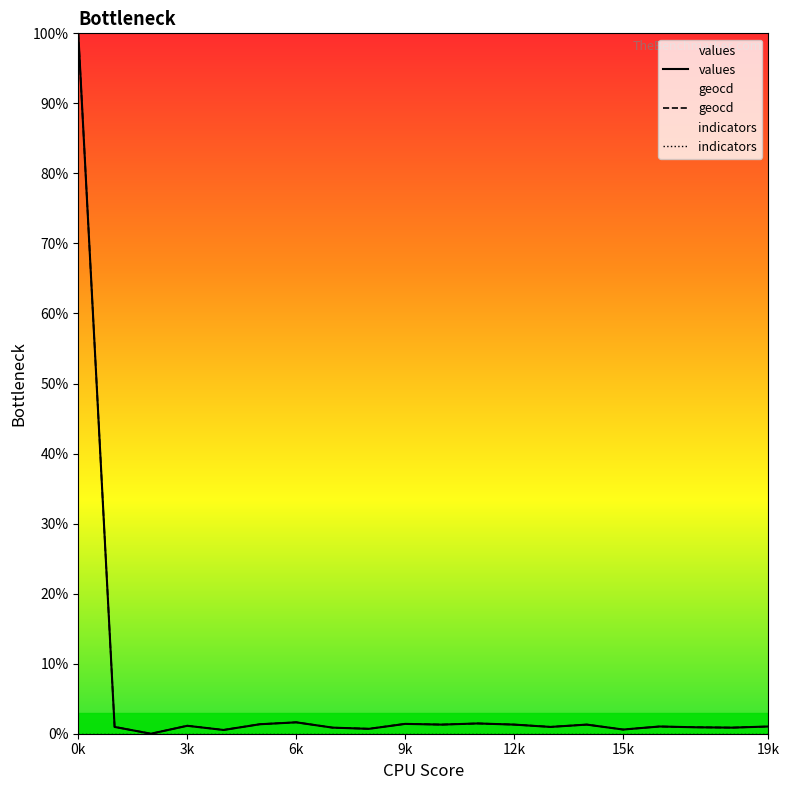

Is it true that values equals 1.0 at 19k?

True